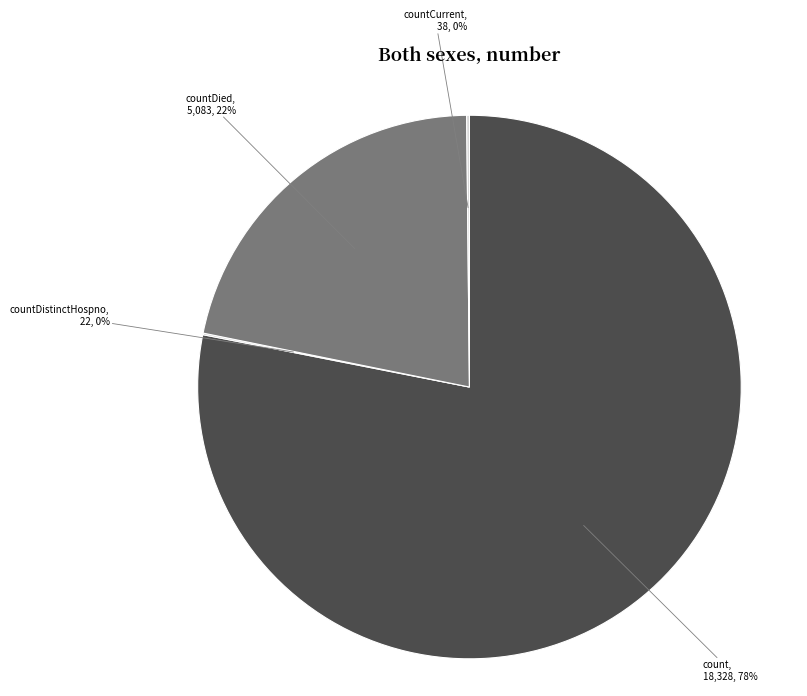

Which slice represents more than half of the pie?

count